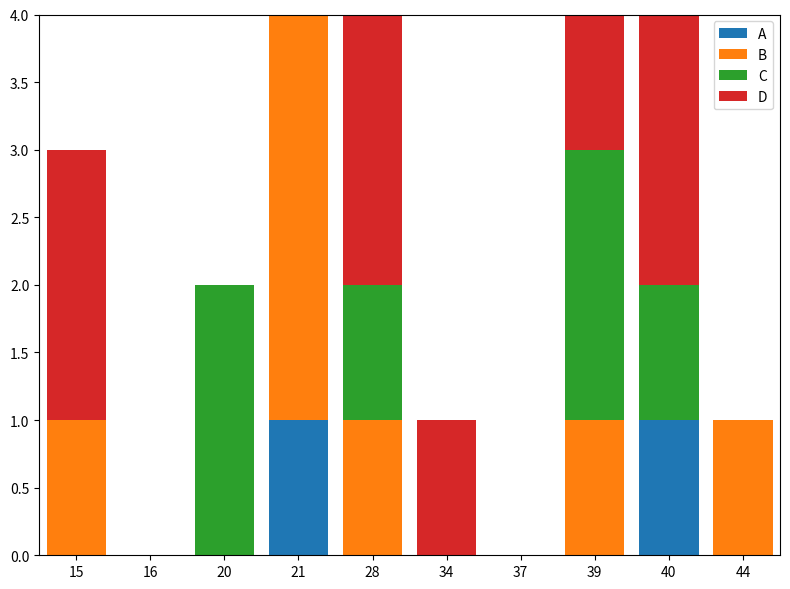

What is the total value across all series at 40?

4